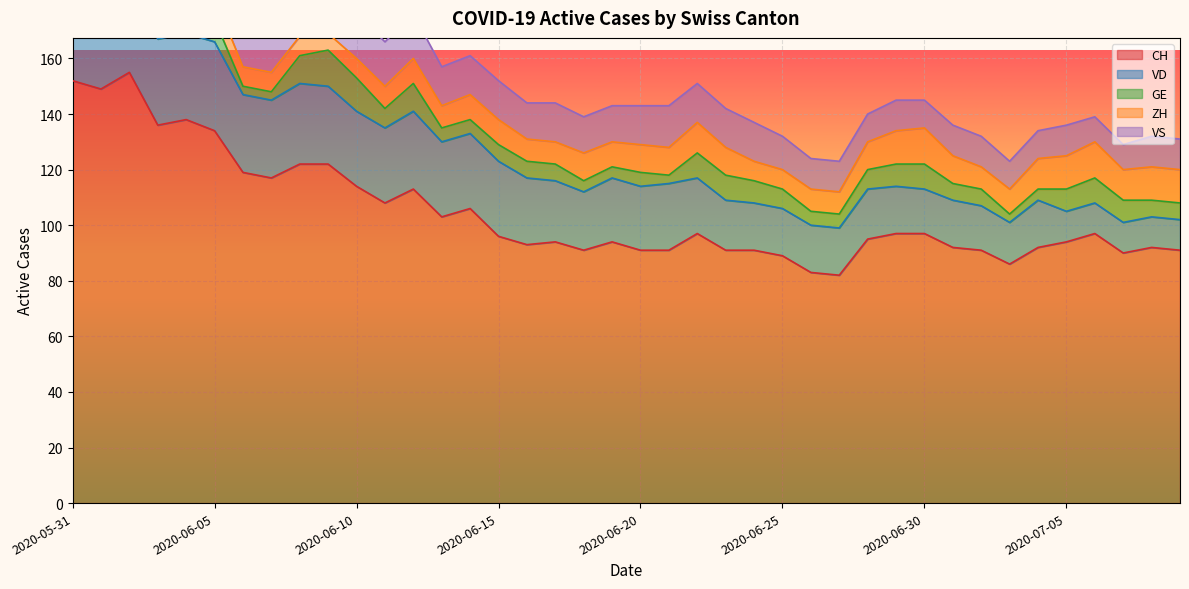

True or false: CH has a value of 89 at 2020-06-25.

True